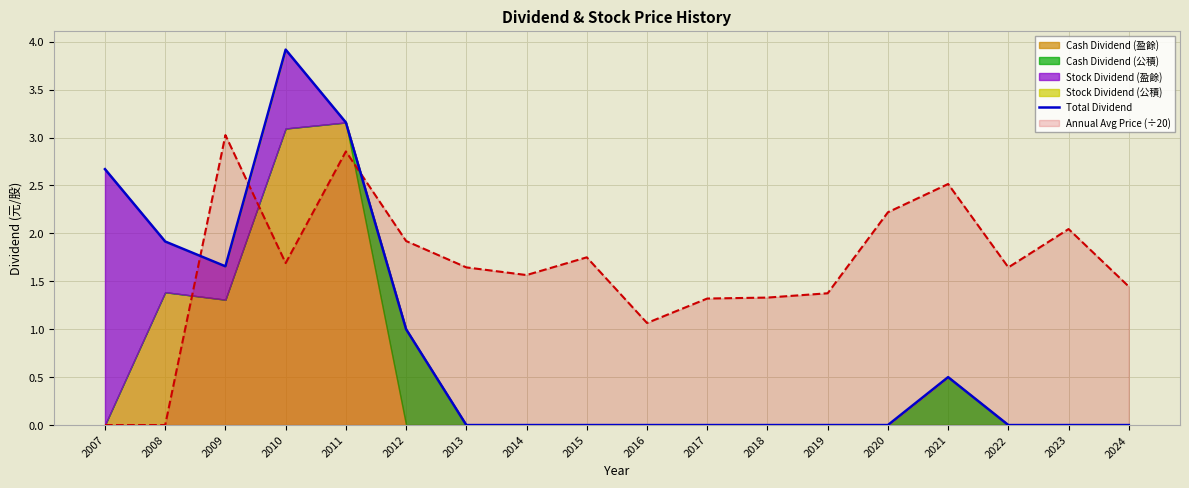

How many data points does each series have?

18